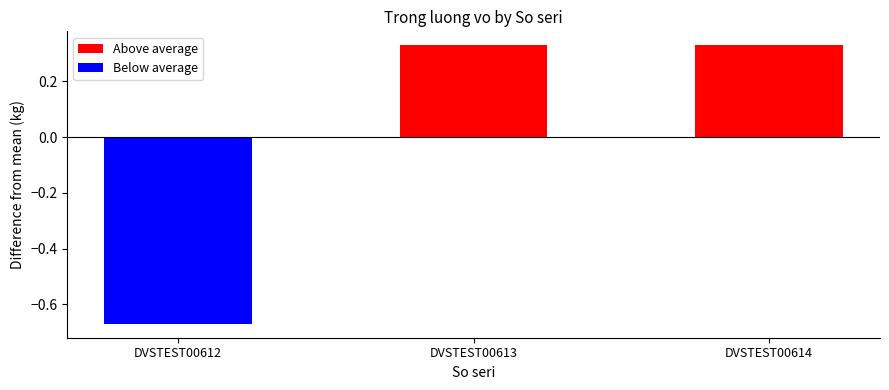

The value of Below average at DVSTEST00613 is 0.0. True or false?

True